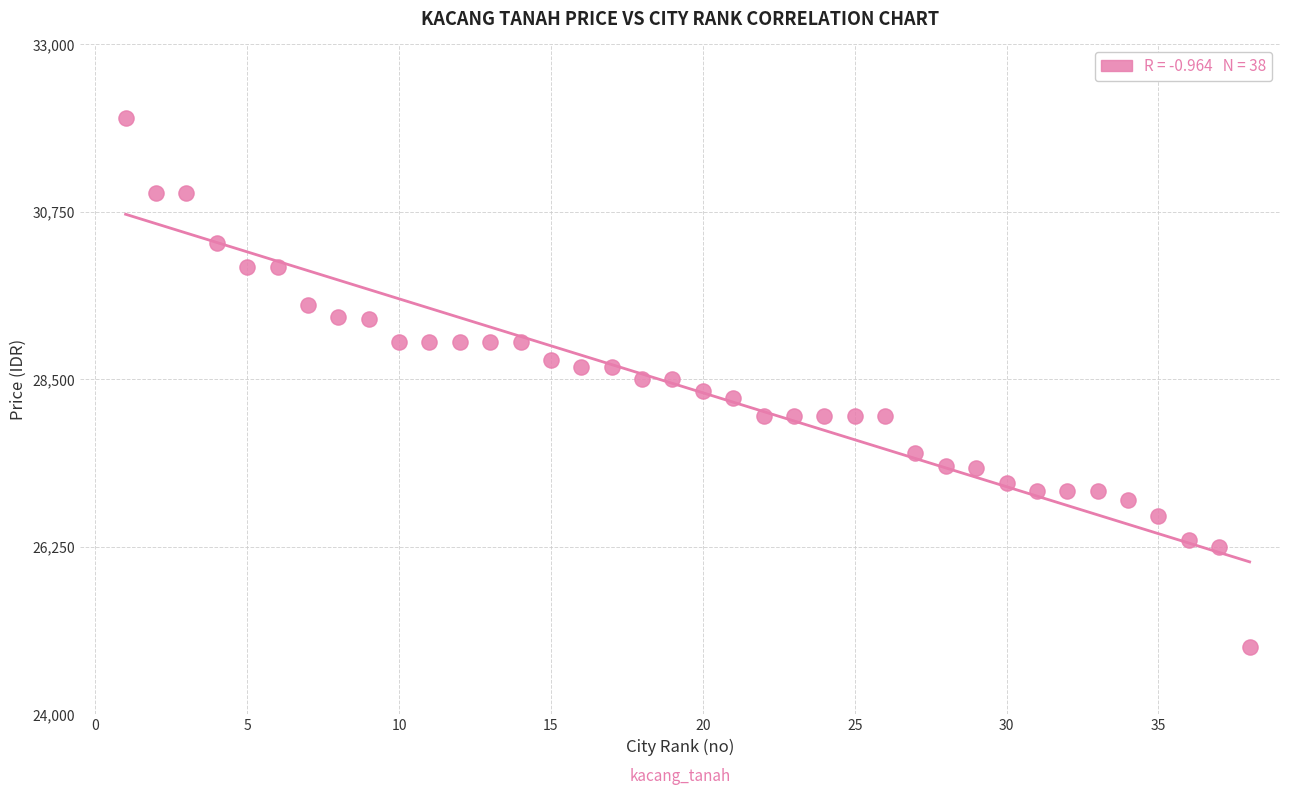

What is the range of Y values (max minus min)?

7100